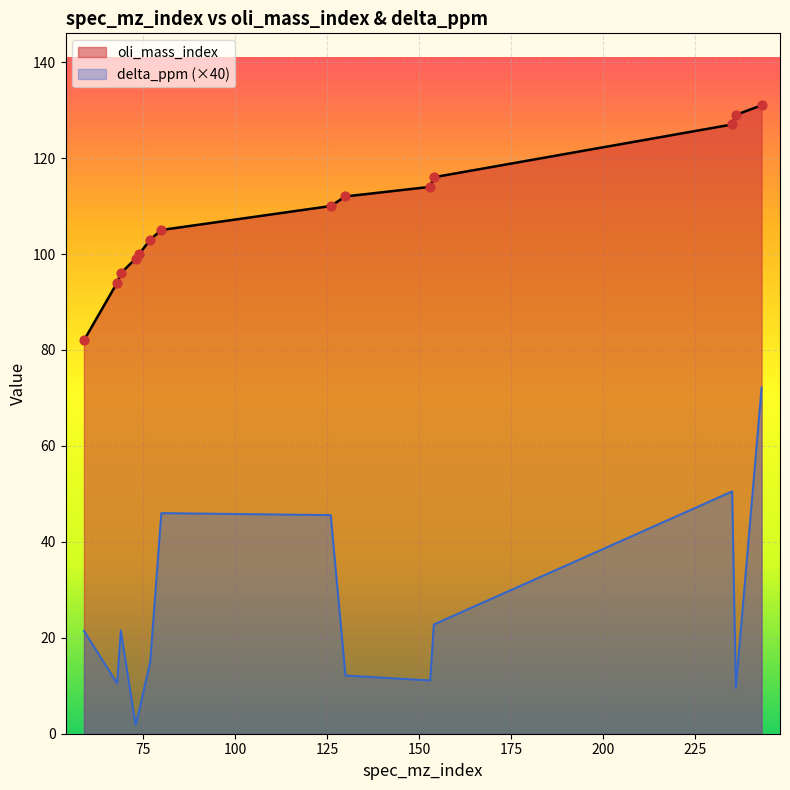

What is the total value across all series at 126?

155.6